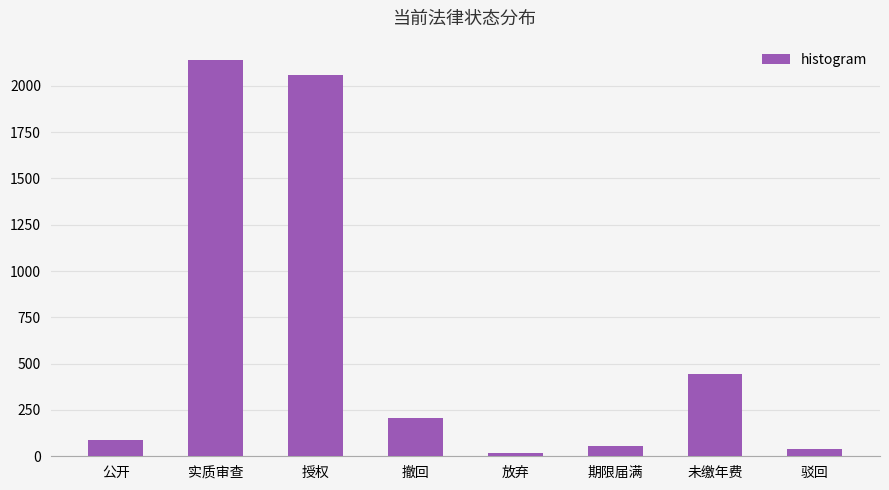

Is it true that the value at 未缴年费 is 280?

False